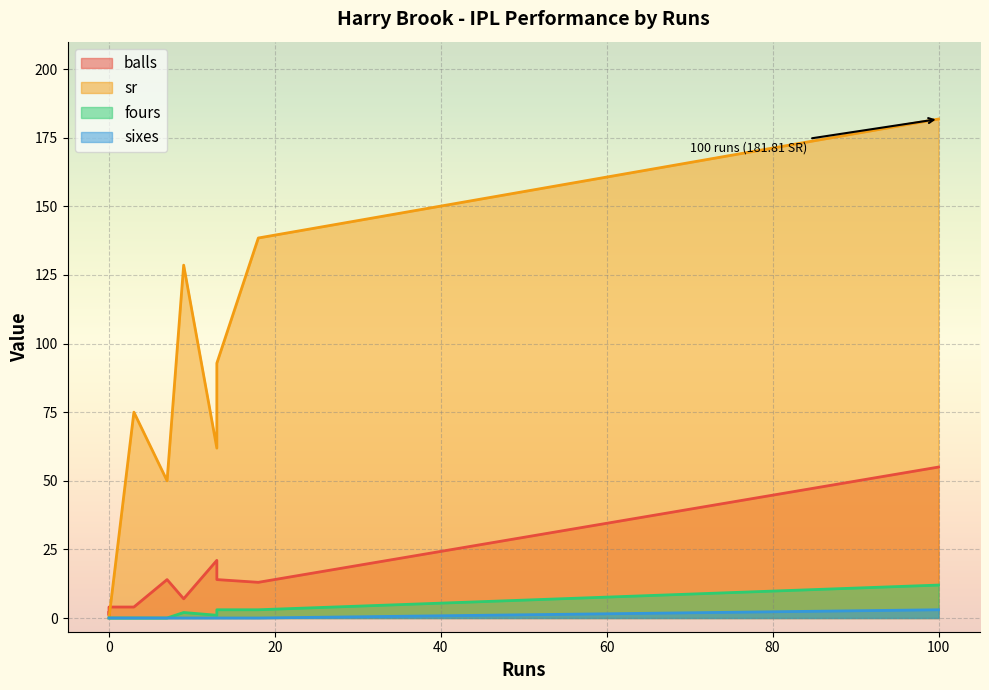

Reading left to right, what are all the values shown in this chart?

balls: 14.0	7.0	2.0	21.0	55.0	1.0	13.0	4.0	4.0	14.0
sr: 92.8	128.6	0.0	61.9	181.8	0.0	138.5	75.0	0.0	50.0
fours: 3.0	2.0	0.0	1.0	12.0	0.0	3.0	0.0	0.0	0.0
sixes: 0.0	0.0	0.0	0.0	3.0	0.0	0.0	0.0	0.0	0.0